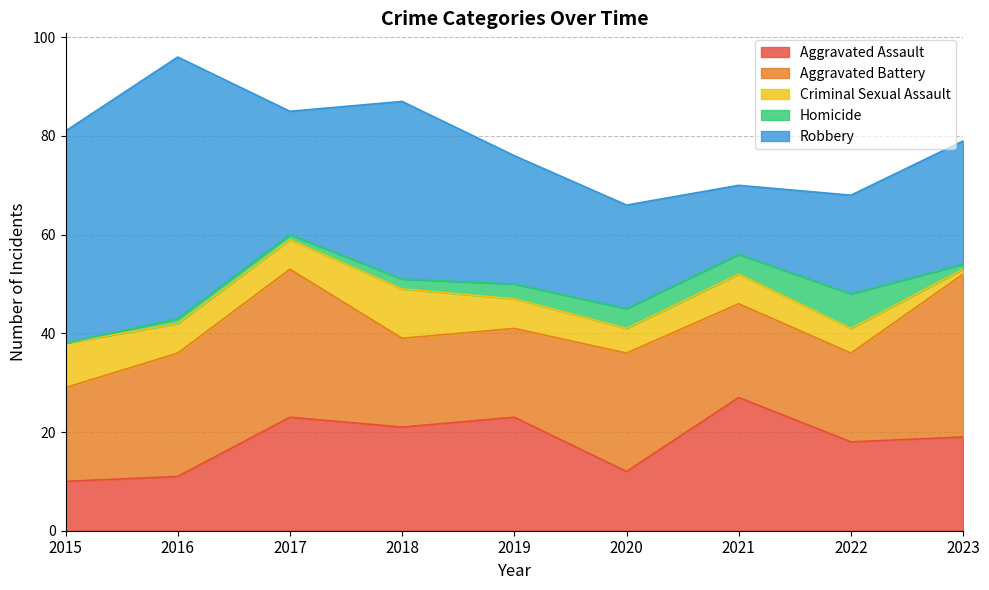

True or false: Criminal Sexual Assault and Aggravated Assault cross at least once.

False